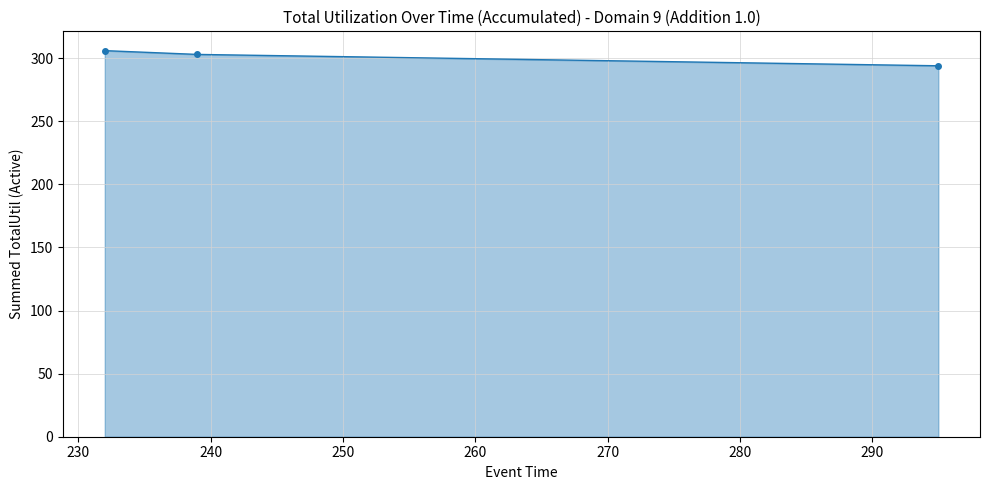

What is the greatest value displayed?

306